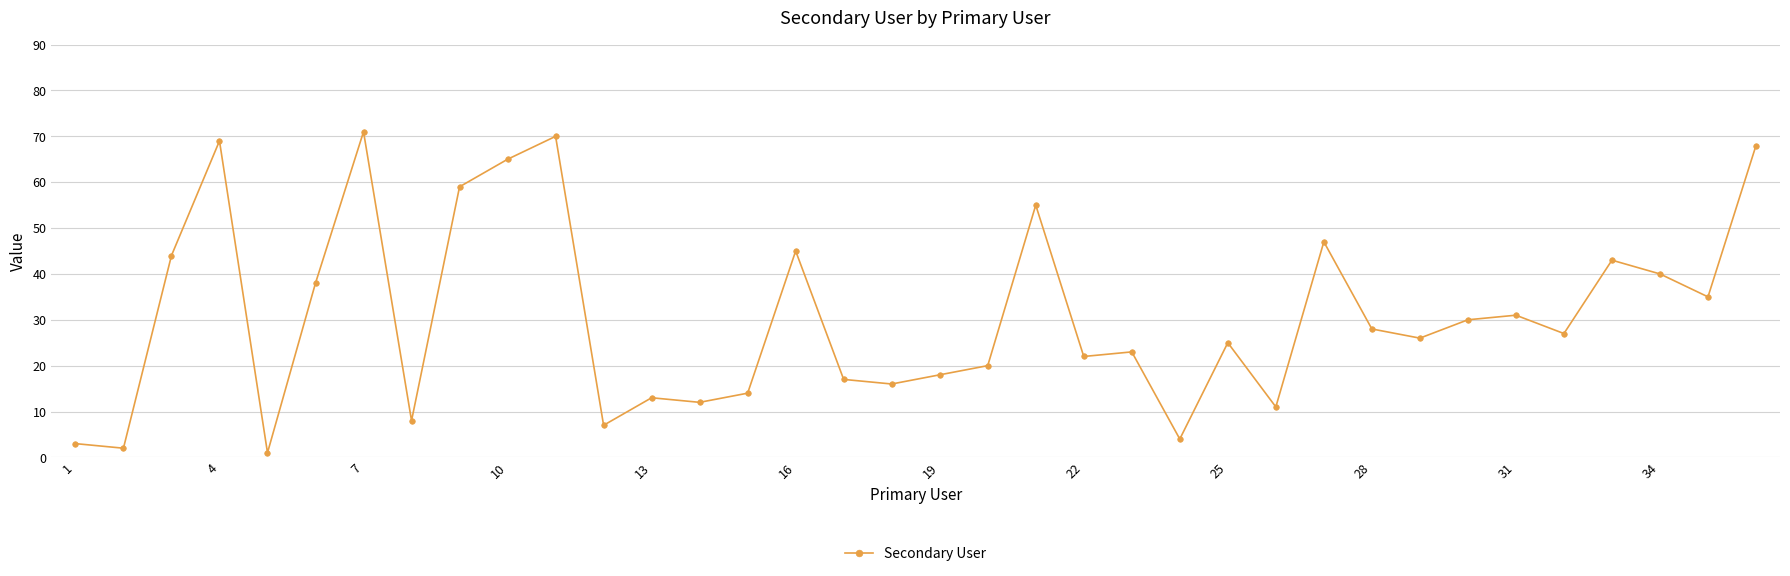

True or false: the data has more than 0 interior local peaks.

True